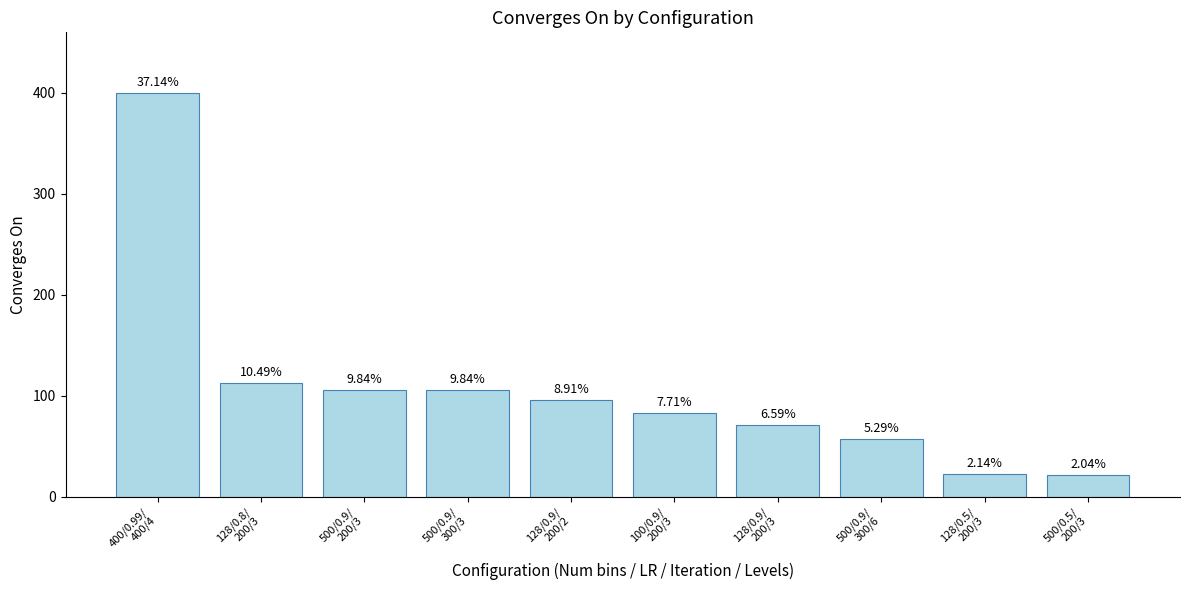

What is the difference between the maximum and minimum values?

378